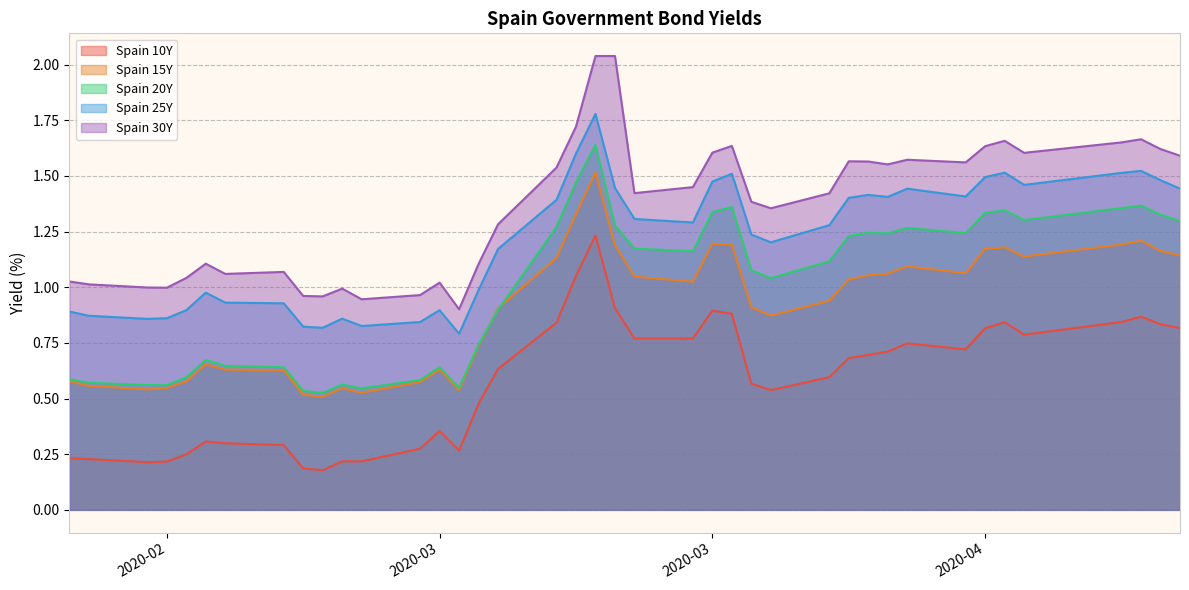

What is the value of the Spain 30Y point at the 19th from the left?

1.7